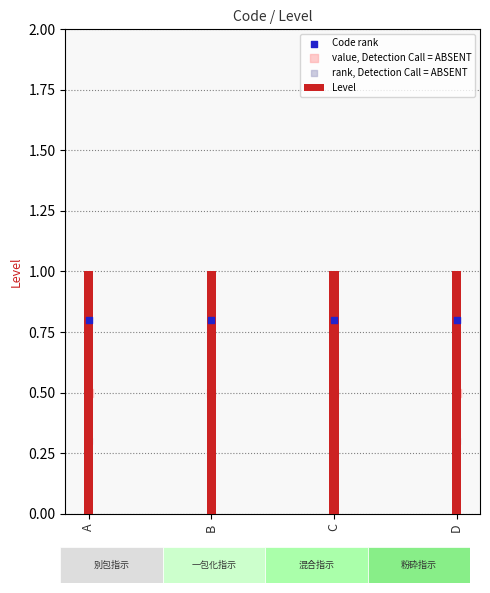

Which series has the largest total across all categories?

Level